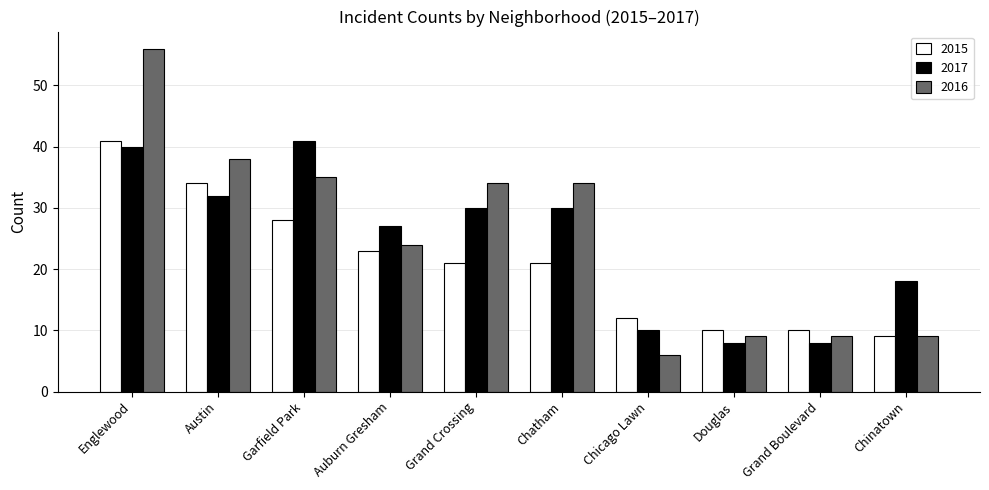

Reading right to left, extract all data points from this chart.

2015: Chinatown=9	Grand Boulevard=10	Douglas=10	Chicago Lawn=12	Chatham=21	Grand Crossing=21	Auburn Gresham=23	Garfield Park=28	Austin=34	Englewood=41
2017: Chinatown=18	Grand Boulevard=8	Douglas=8	Chicago Lawn=10	Chatham=30	Grand Crossing=30	Auburn Gresham=27	Garfield Park=41	Austin=32	Englewood=40
2016: Chinatown=9	Grand Boulevard=9	Douglas=9	Chicago Lawn=6	Chatham=34	Grand Crossing=34	Auburn Gresham=24	Garfield Park=35	Austin=38	Englewood=56